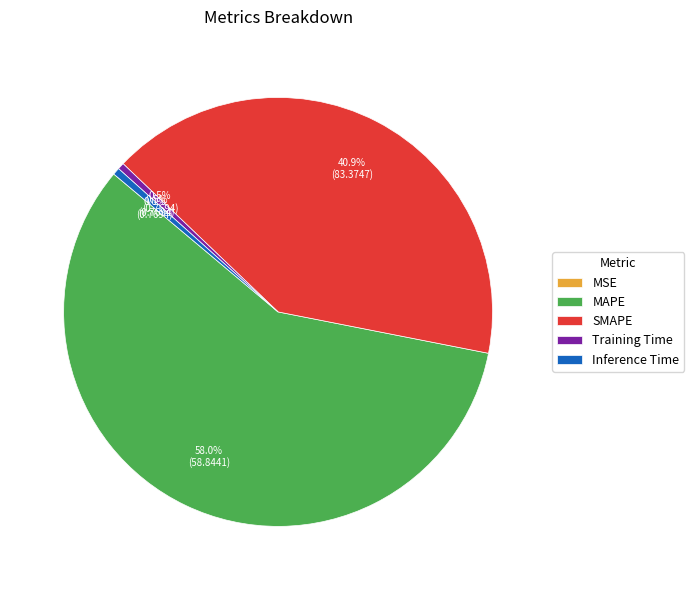

What is the largest slice in the pie chart?

MAPE